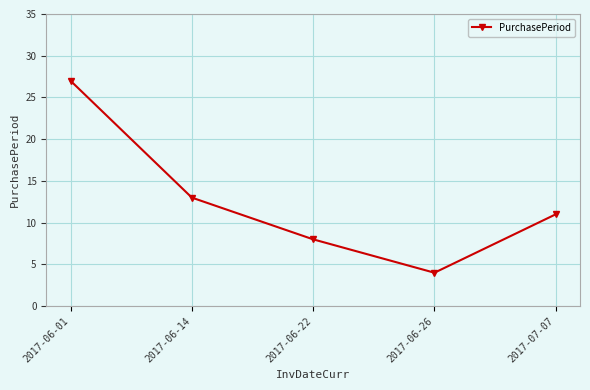

Reading left to right, extract all data points from this chart.

2017-06-01=27	2017-06-14=13	2017-06-22=8	2017-06-26=4	2017-07-07=11